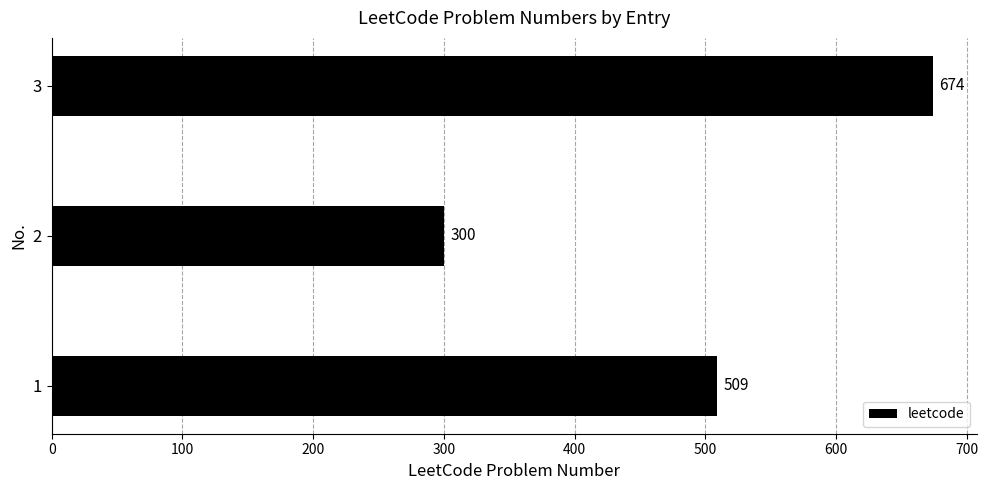

How many values are between 300 and 674?

3